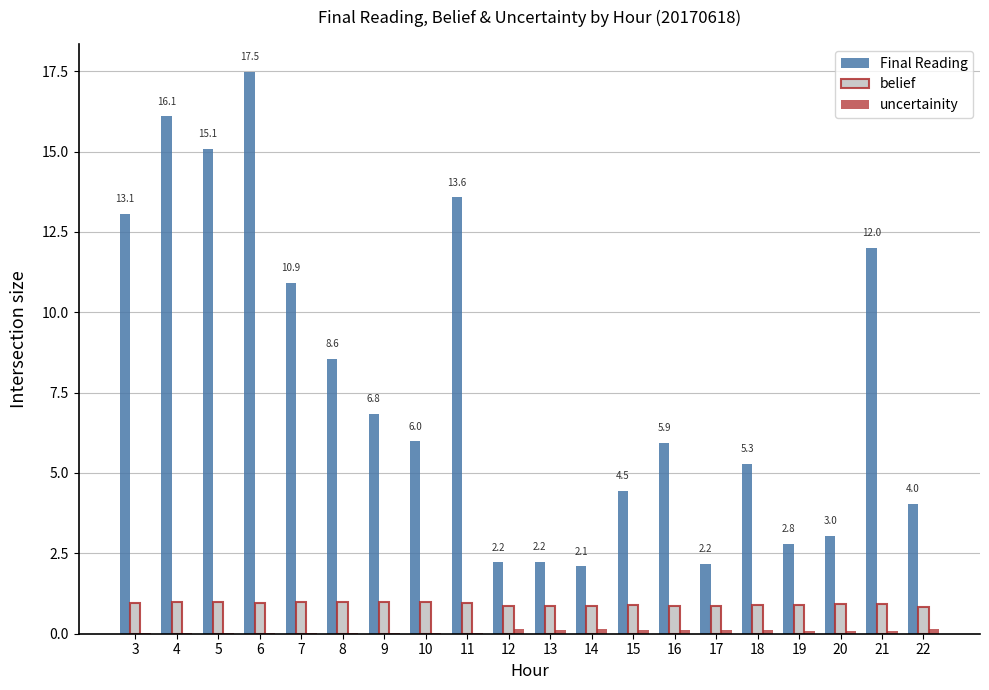

Read the belief value at 14.

0.9